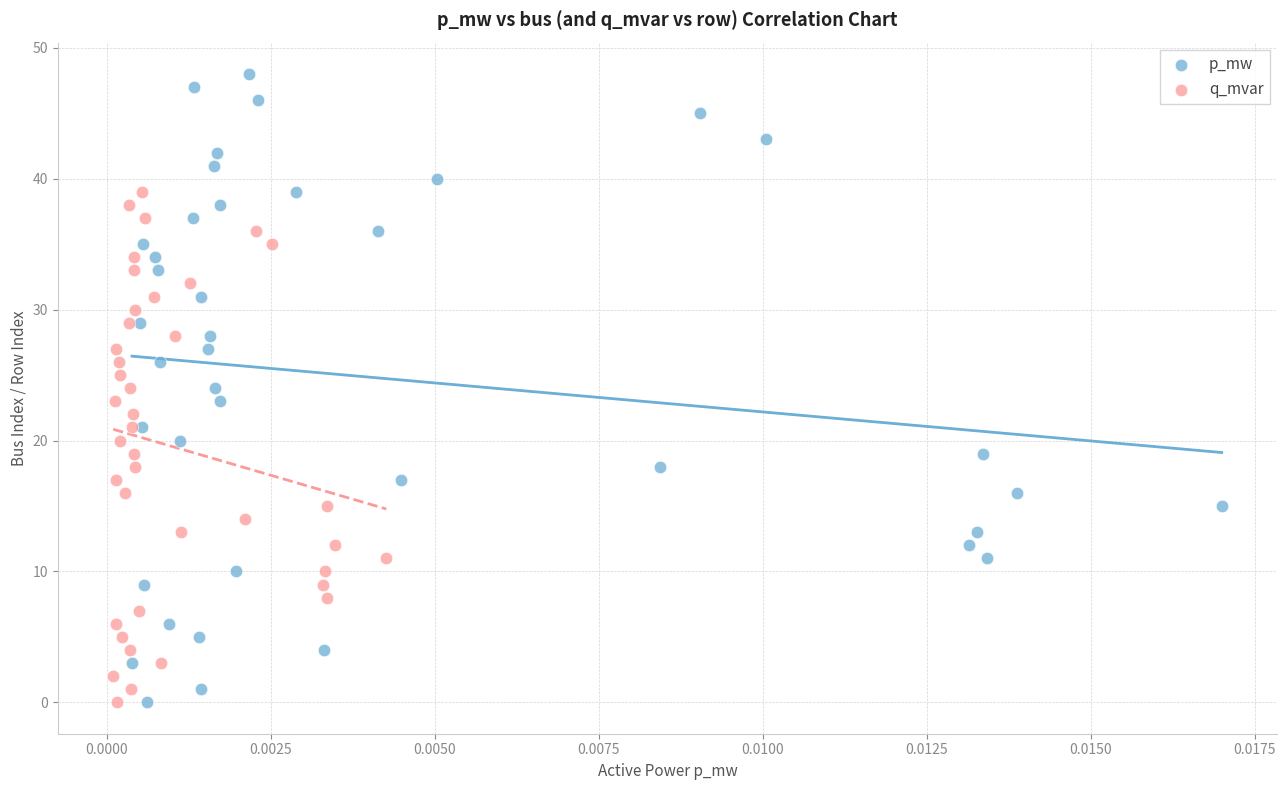

Which series reaches the maximum Y coordinate?

p_mw